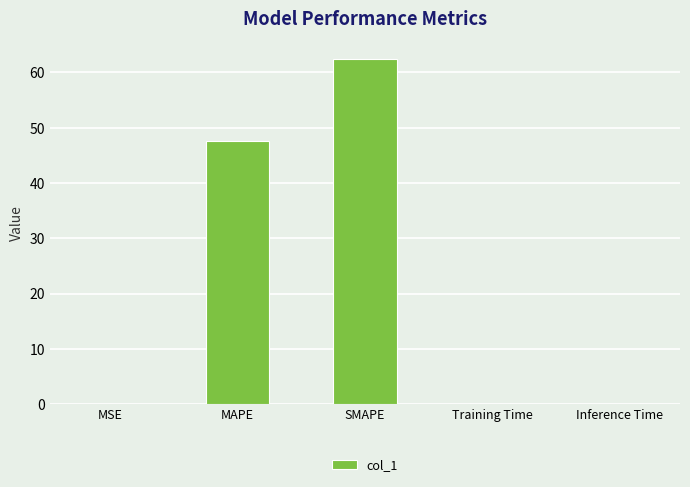

What is the sum of all values?

110.2